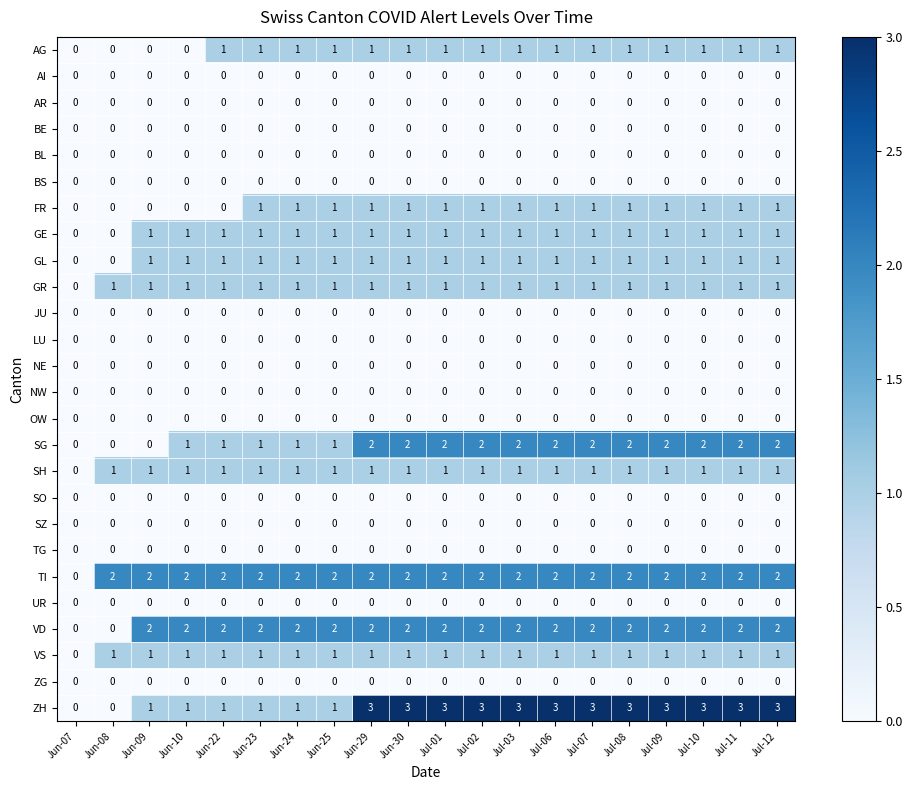

What is the spread (max minus min) of values at Jul-03?

3